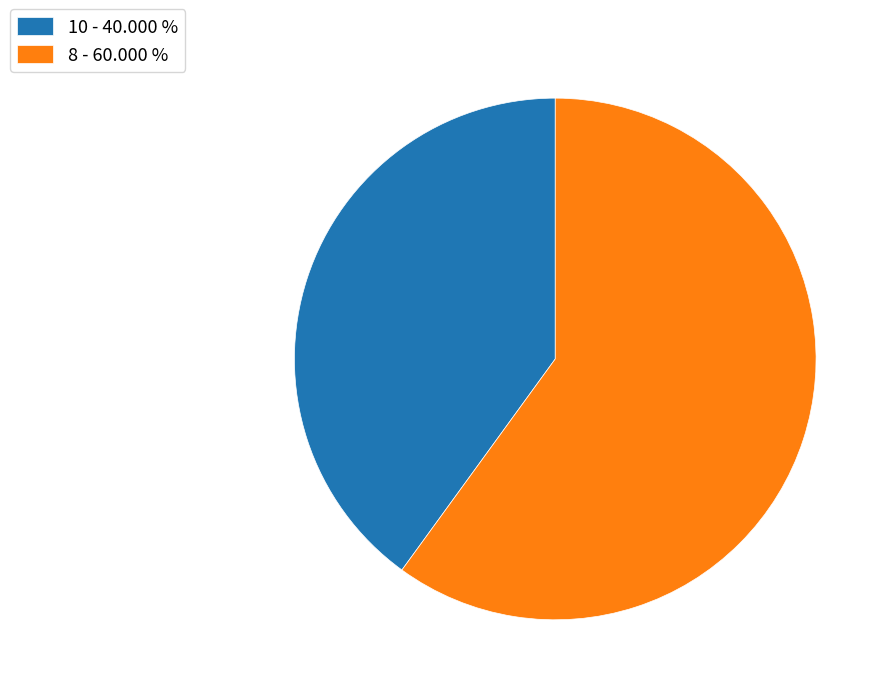

Is the sum of 8 and 10 greater than half?

Yes